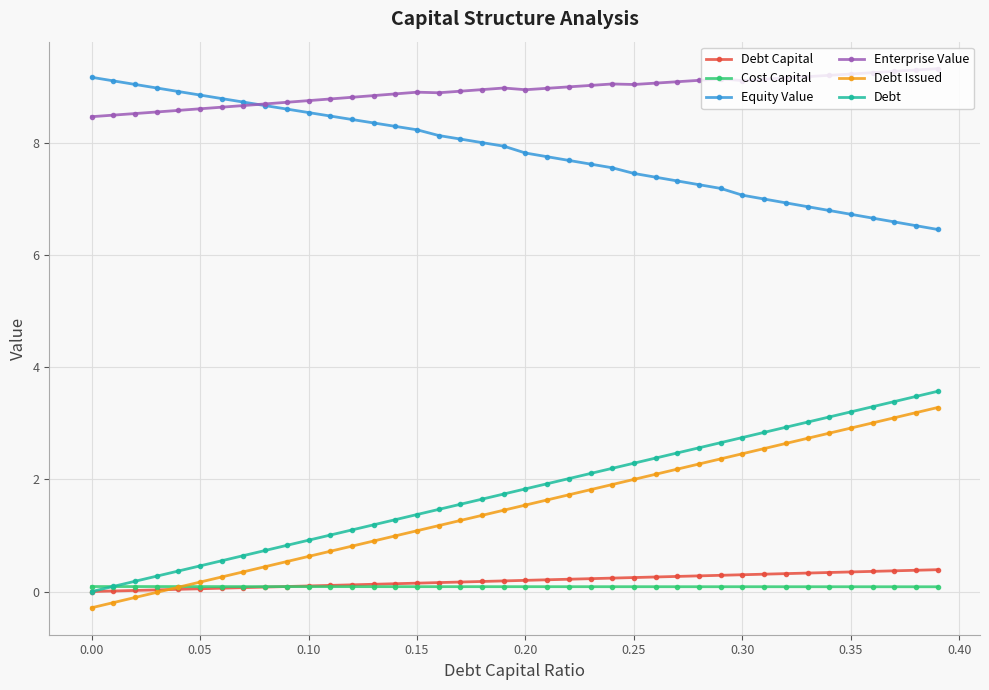

What is the value of the Equity Value point at the 14th from the left?

8.4